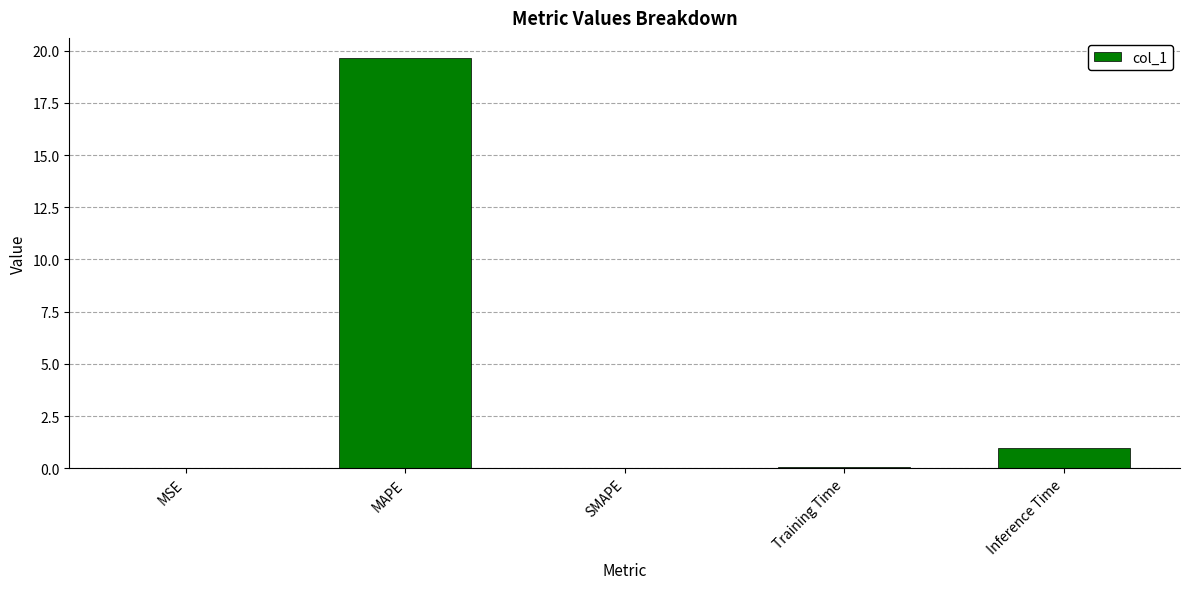

What is the greatest value displayed?

19.6